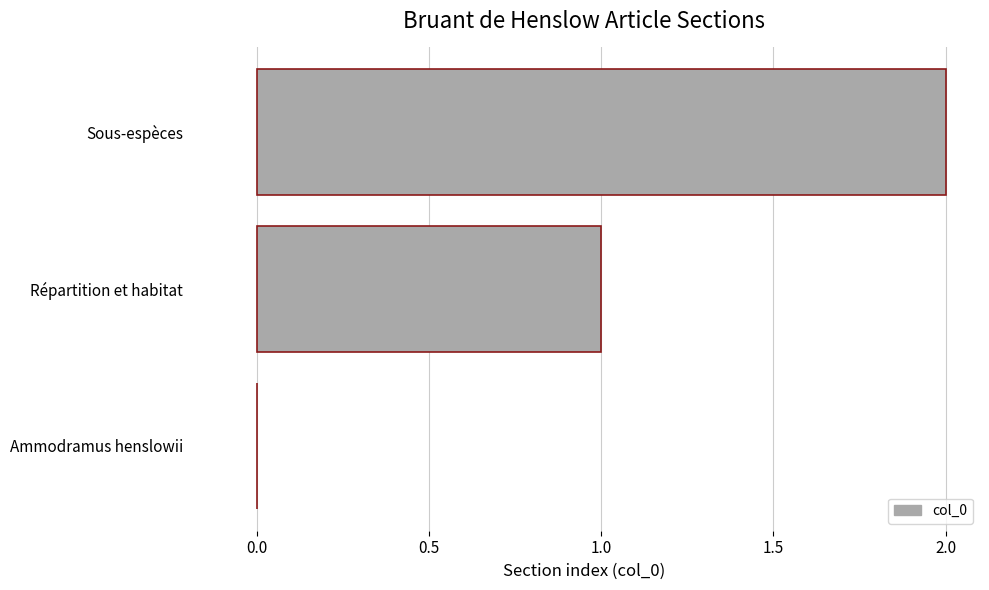

True or false: the data shows 1 at Répartition et habitat.

True